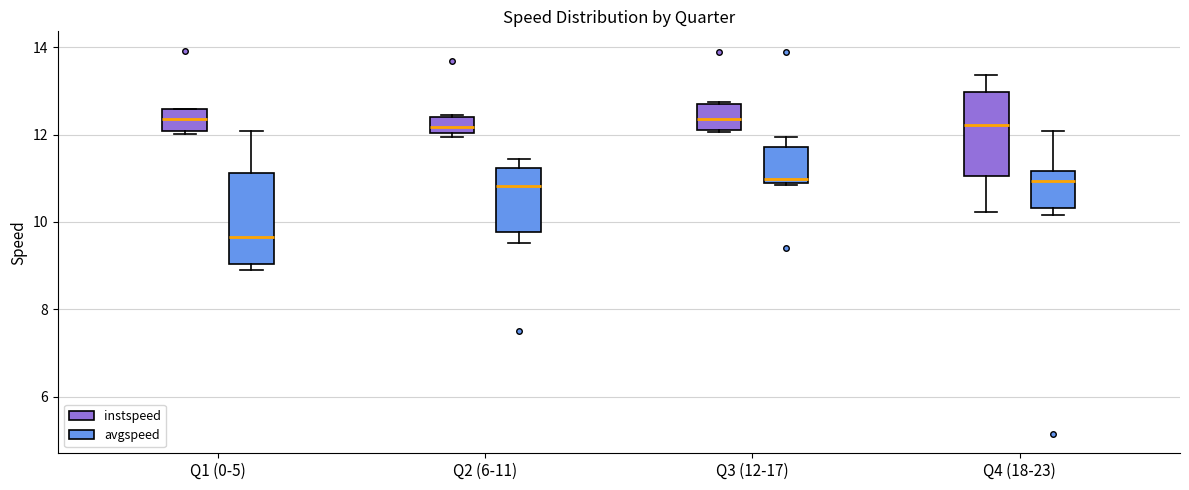

Where does the lower whisker of the box for Q2 (6-11) (avgspeed) end on the y-axis? The values are not printed on the chart, so give them approximately, as read against the axis.

9.6